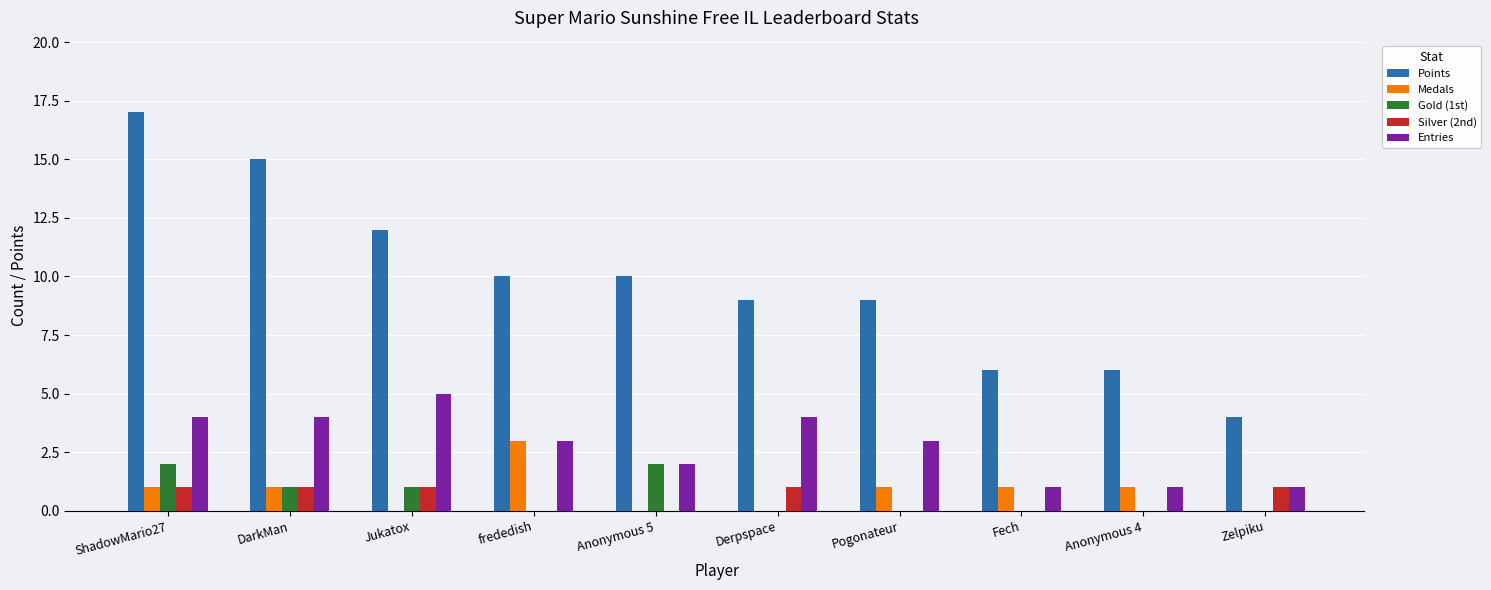

Which category has the highest value in the Medals series?

frededish